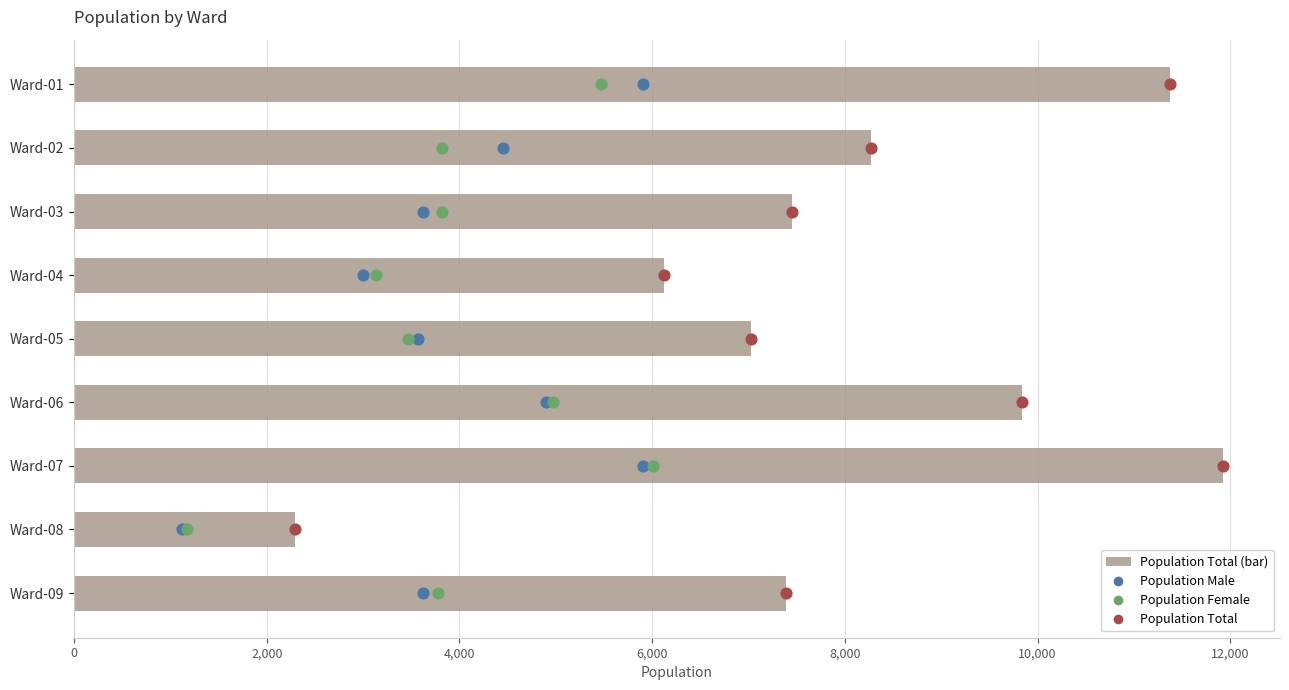

Which series reaches the minimum Y coordinate?

Population Male